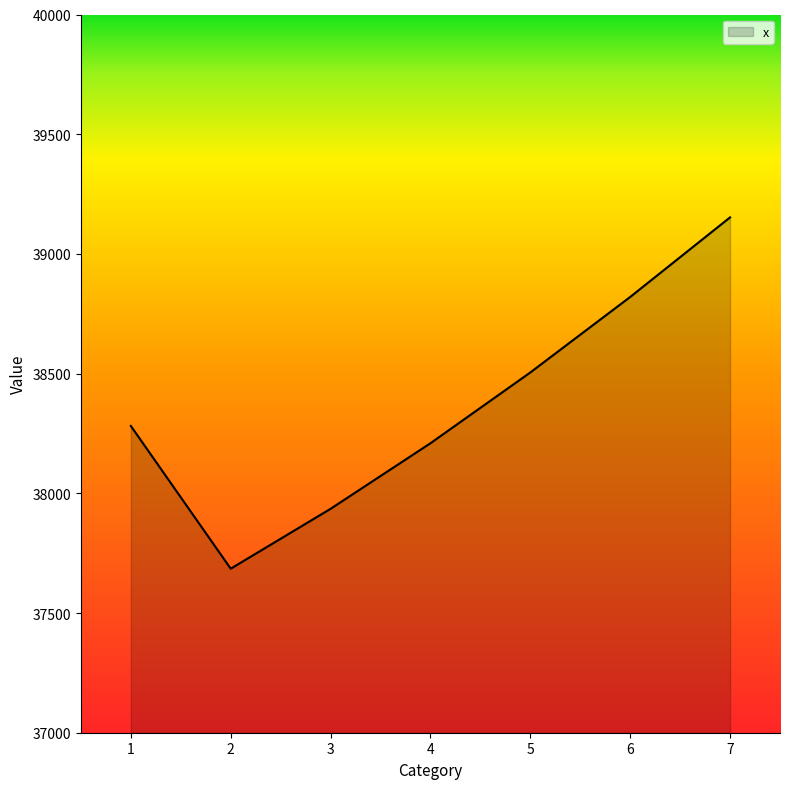

Reading right to left, list all the values displayed in this chart.

7=39152.6	6=38820.2	5=38504.9	4=38209.2	3=37935.3	2=37685.2	1=38281.4